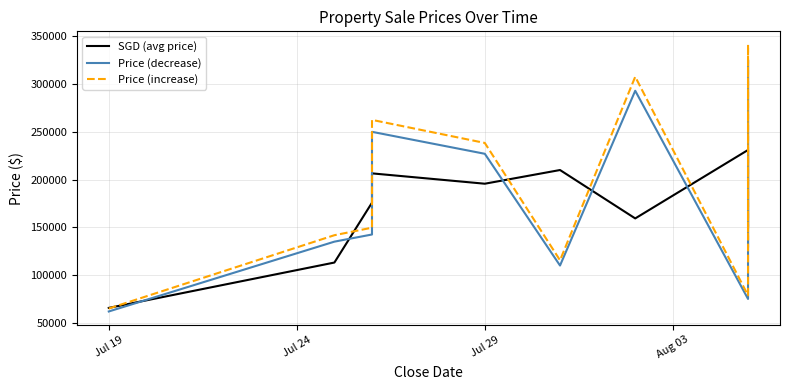

Between which two adjacent categories do SGD (avg price) and Price (decrease) first intersect?

Jul 19 and Jul 24